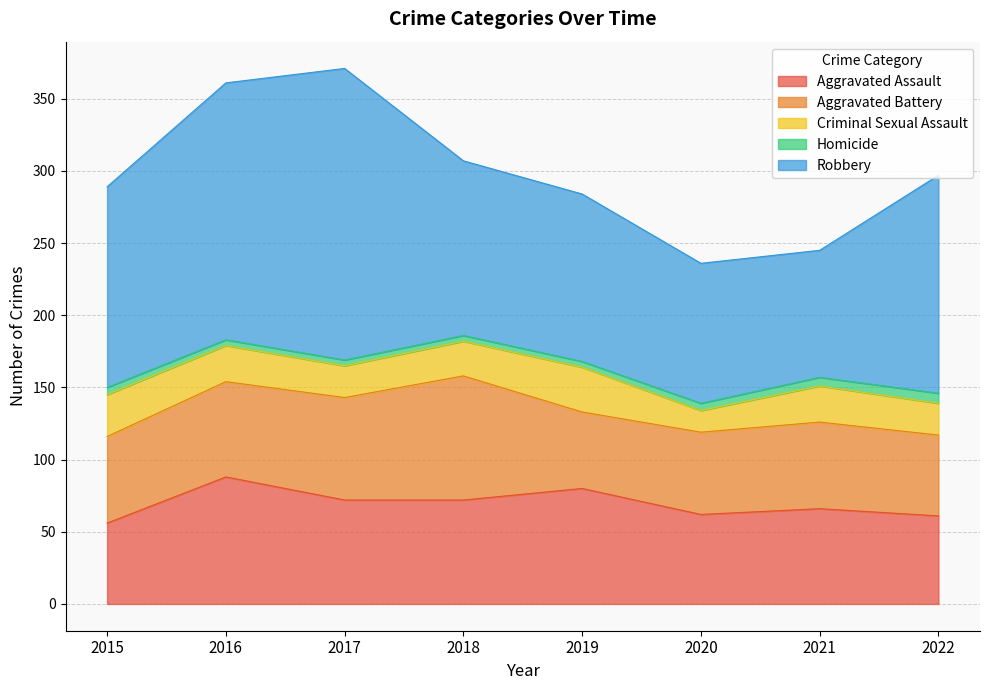

What is the difference between the maximum and minimum values in the Homicide series?

3